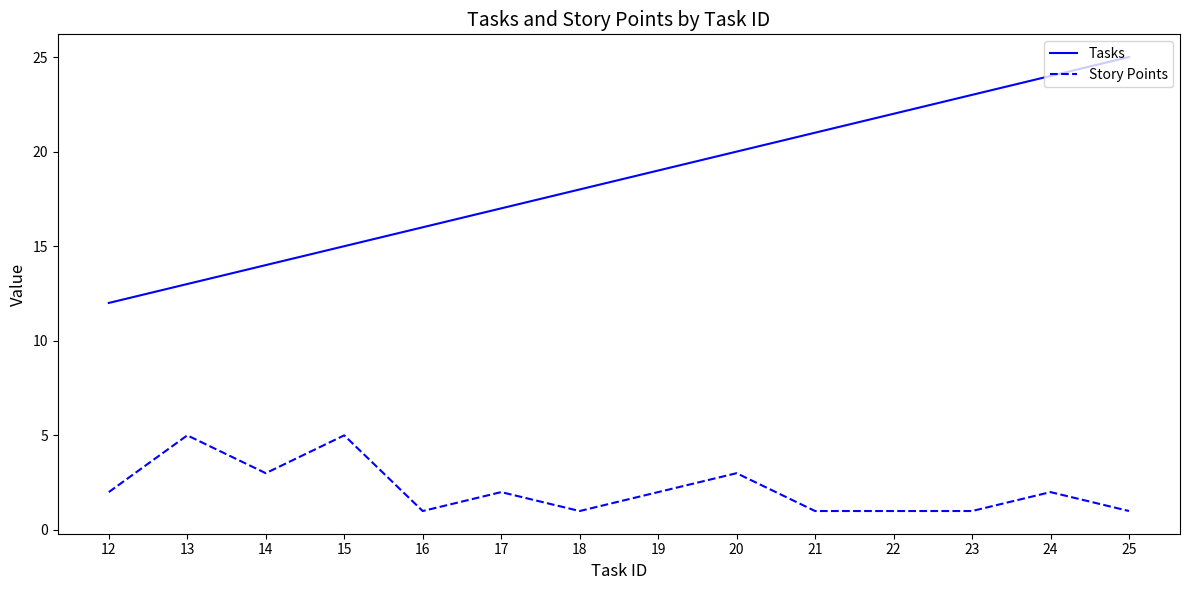

What are all the series names shown in the legend?

Tasks, Story Points